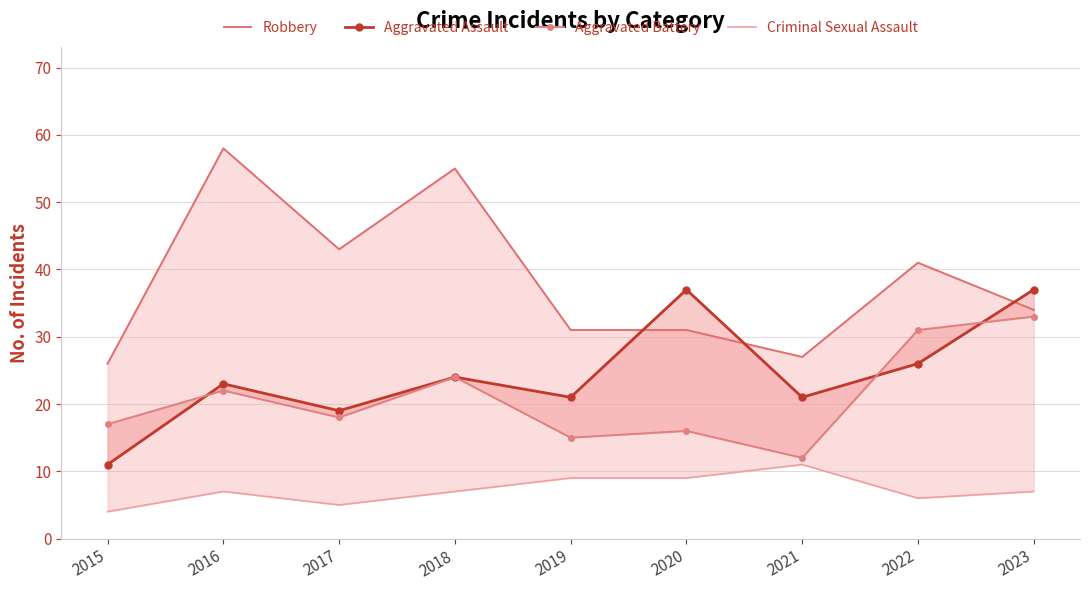

What is the value of the Aggravated Battery point at the 4th from the left?

24